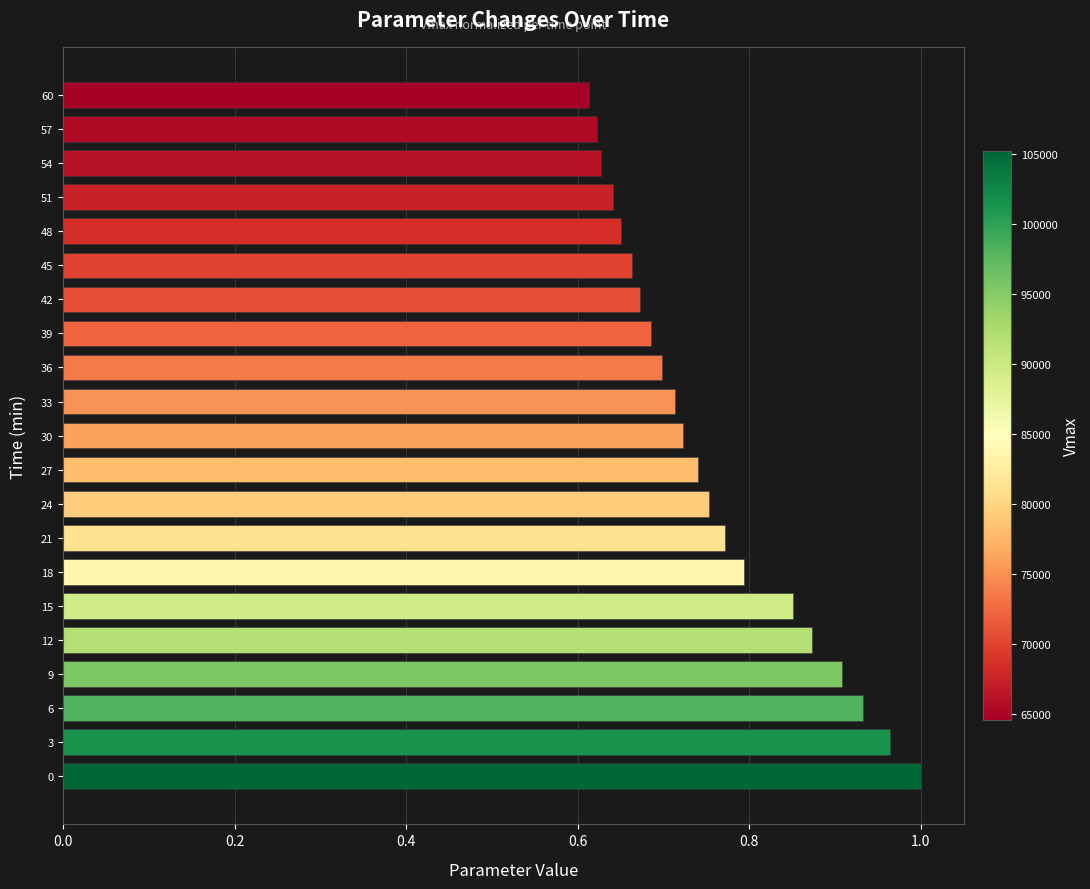

What is the sum of all values?

15.9